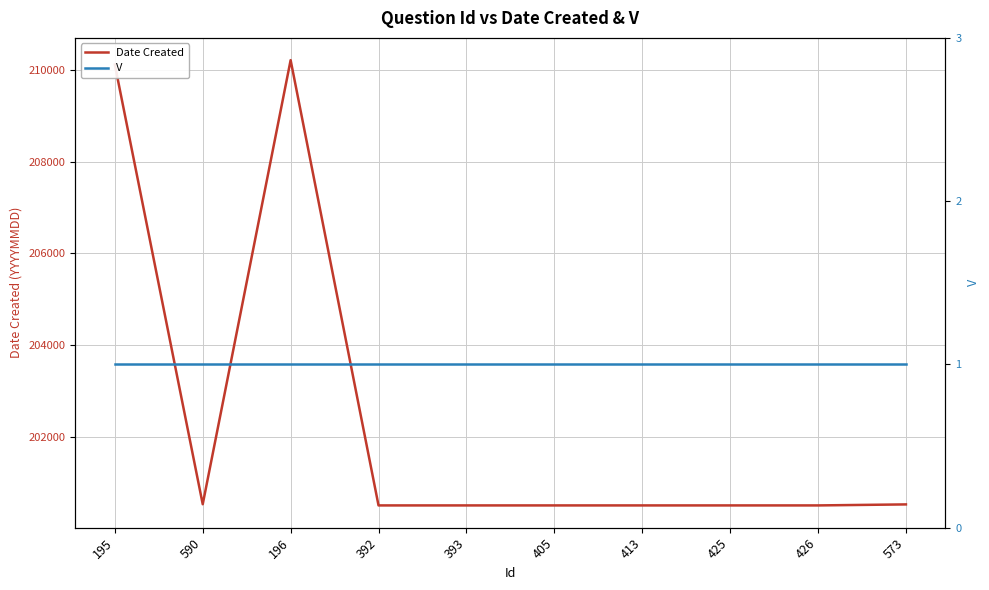

What is the total value across all series at 413?

200505